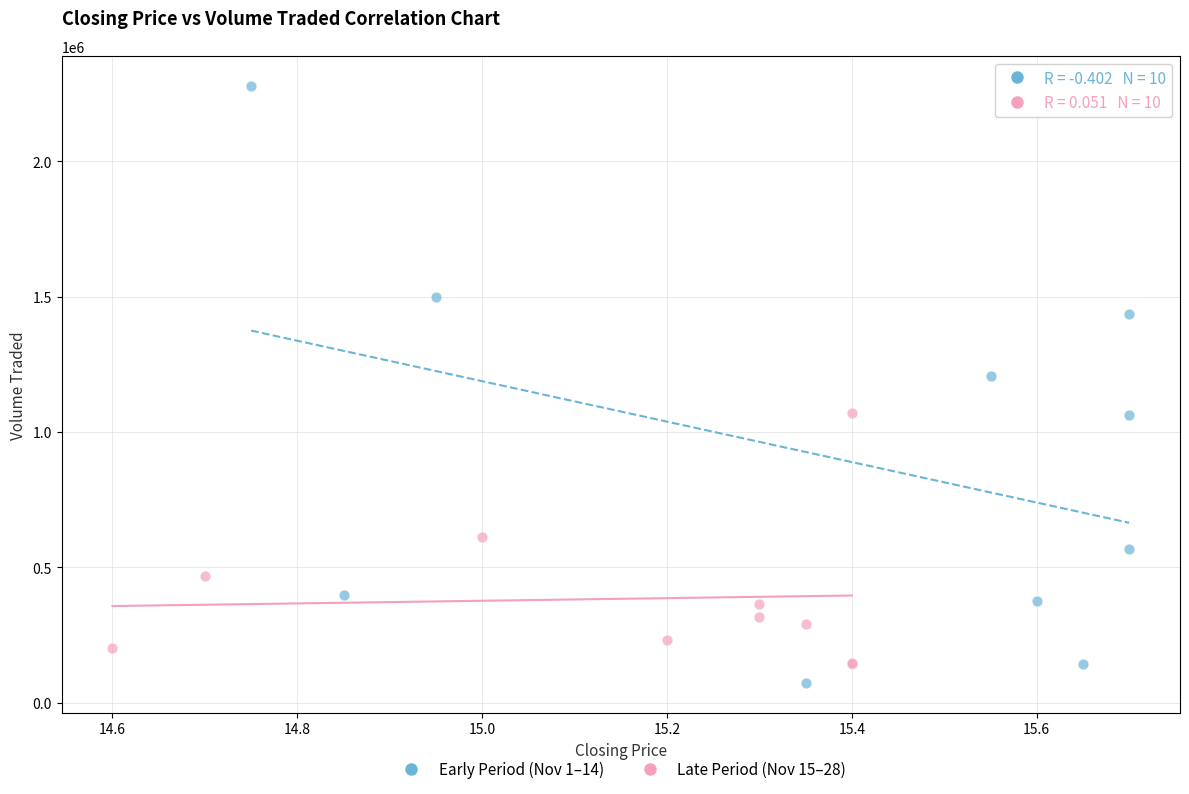

Which series has the largest Y range (max minus min)?

Early Period (Nov 1–14)